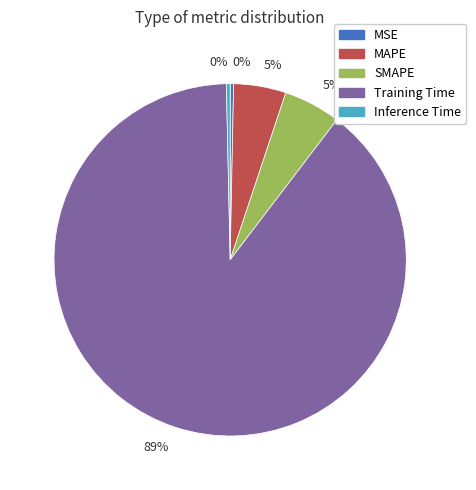

To the nearest percent, what is the average slice percentage?

20%